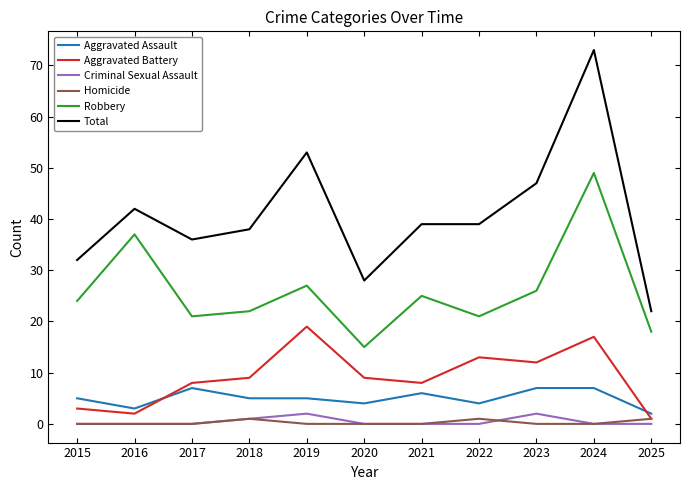

Is it true that Aggravated Assault equals 5 at 2018?

True